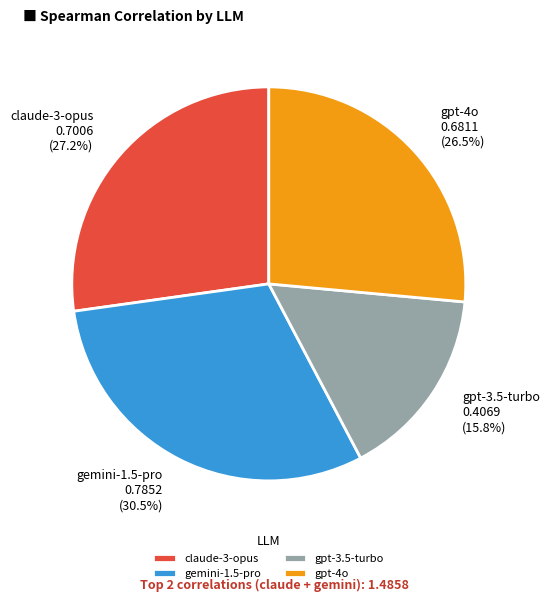

Which has a higher value, gpt-3.5-turbo or gemini-1.5-pro?

gemini-1.5-pro